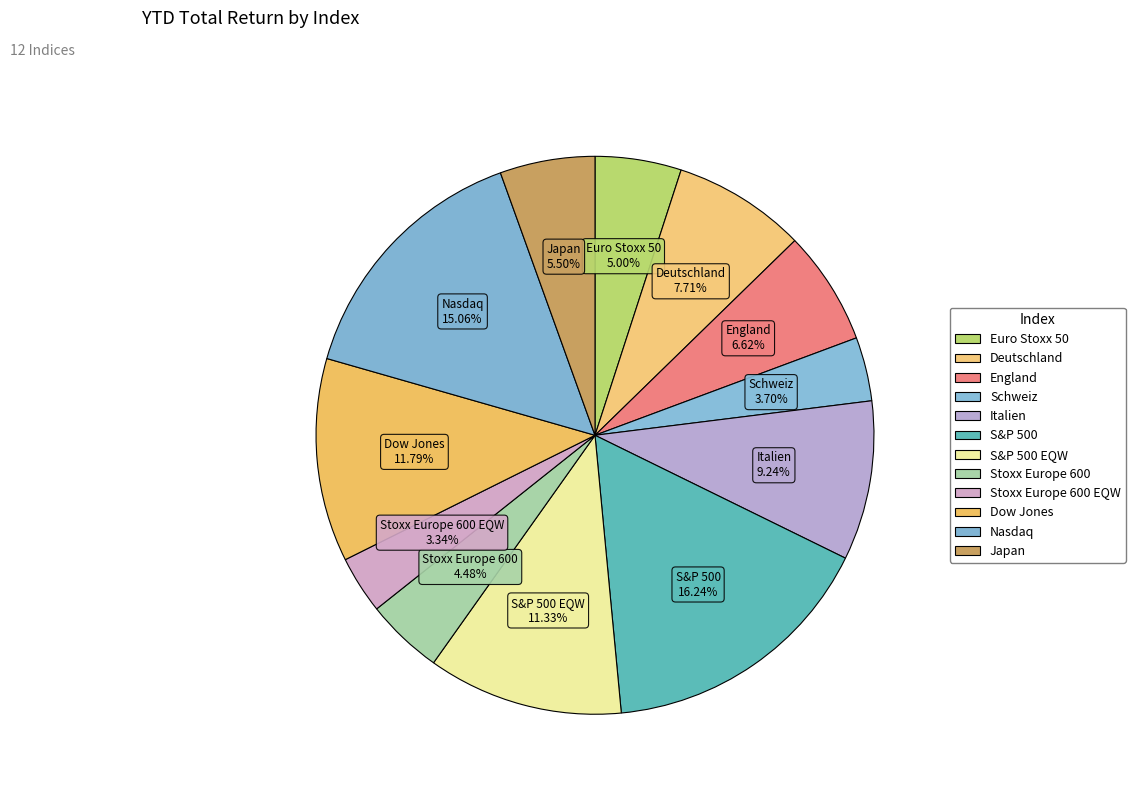

What percentage is the Stoxx Europe 600 slice, to the nearest percent?

4%